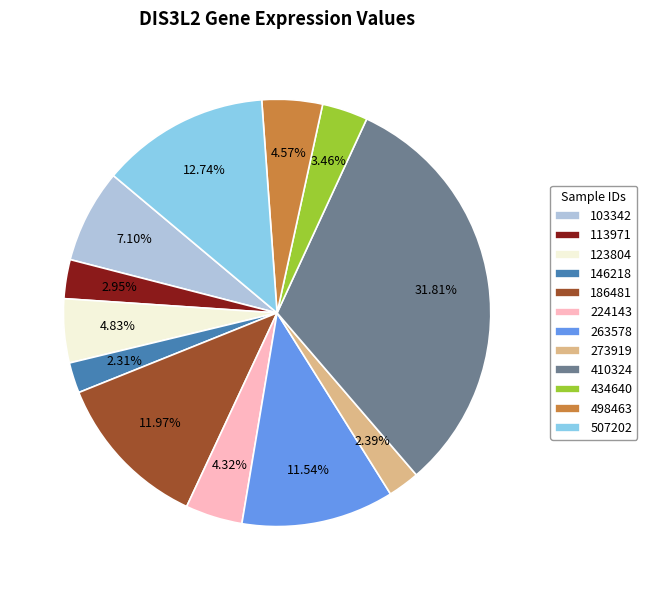

Does any single category account for the majority?

No